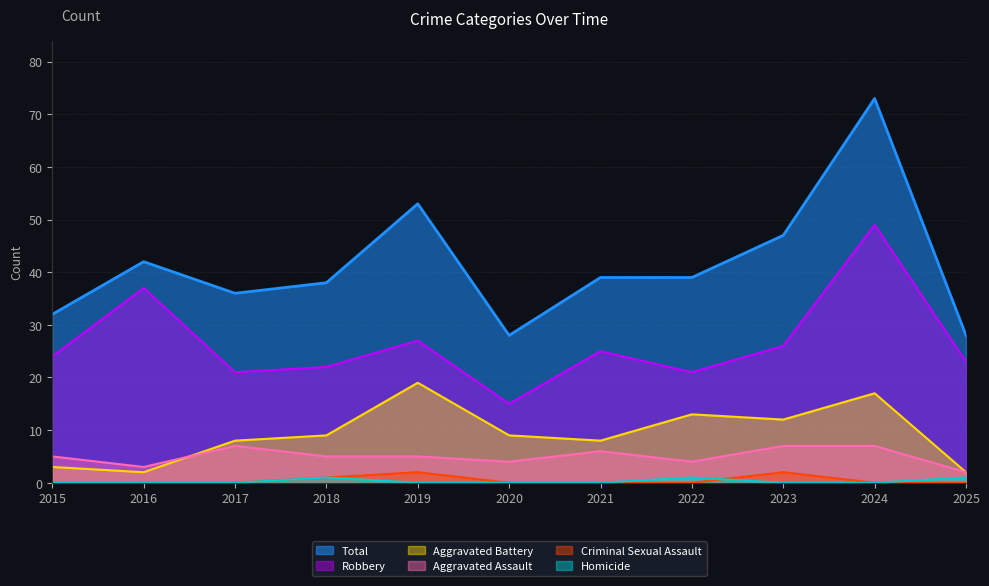

List the labels in order of Aggravated Battery value, smallest first.

2016, 2025, 2015, 2017, 2021, 2018, 2020, 2023, 2022, 2024, 2019